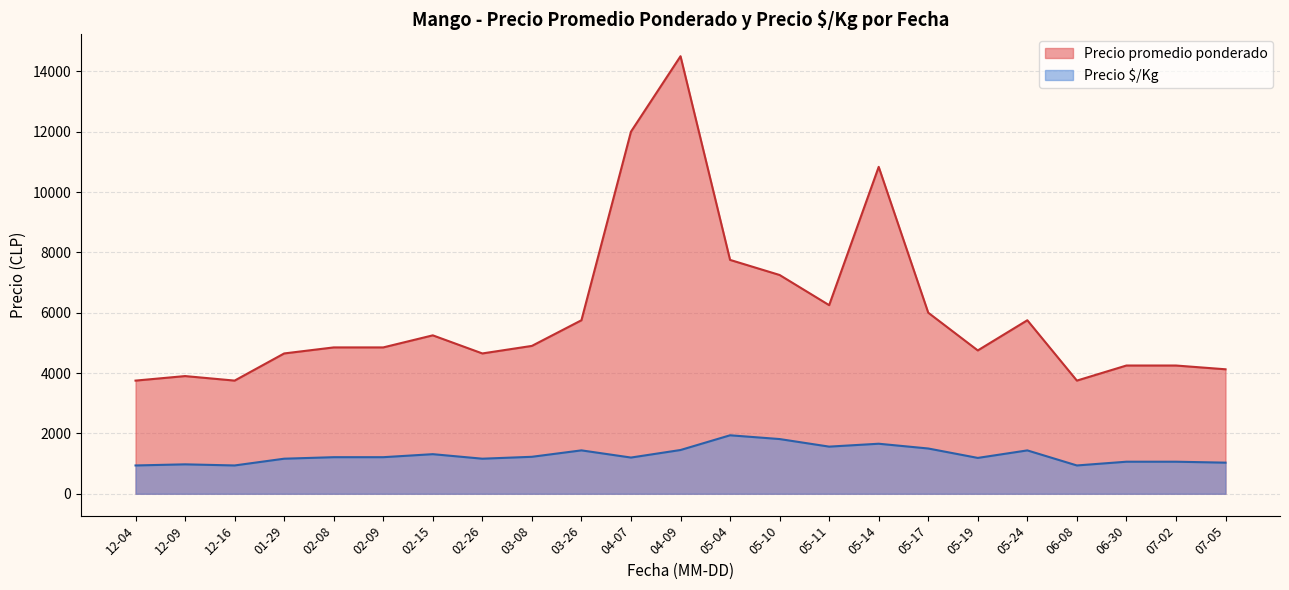

True or false: Precio $/Kg and Precio promedio ponderado cross at least once.

False